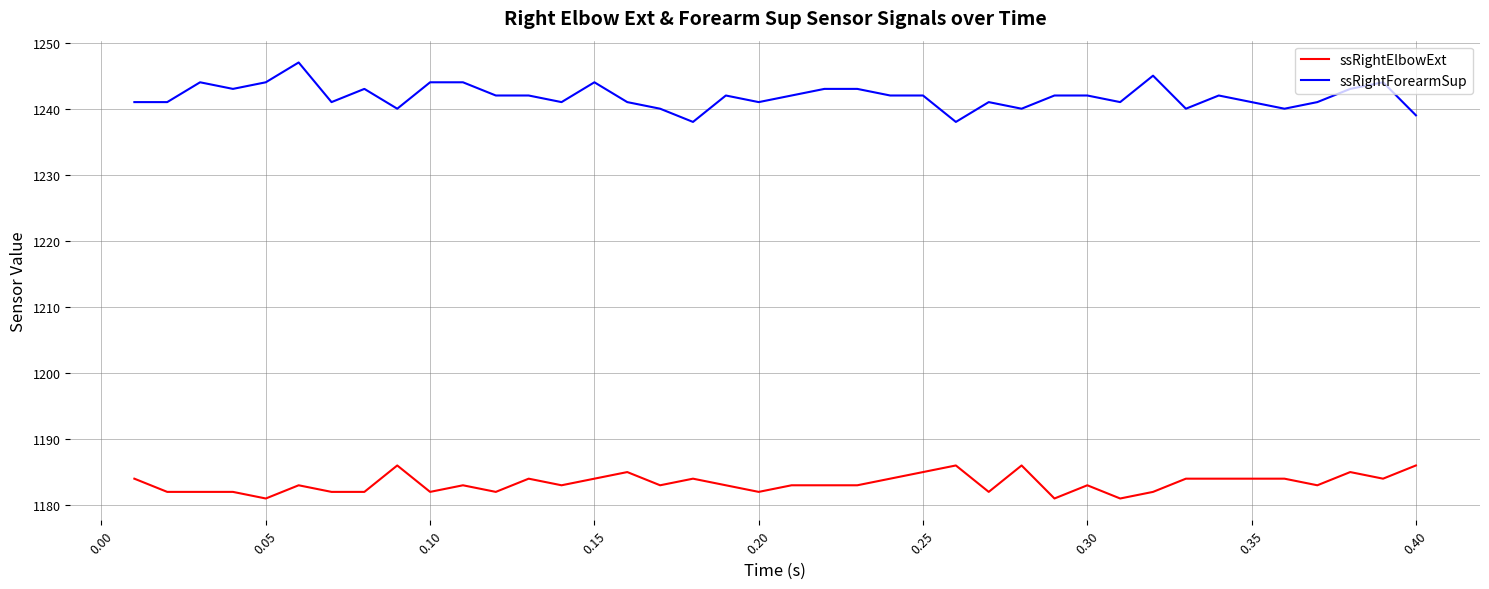

Which series has the widest spread of values?

ssRightForearmSup